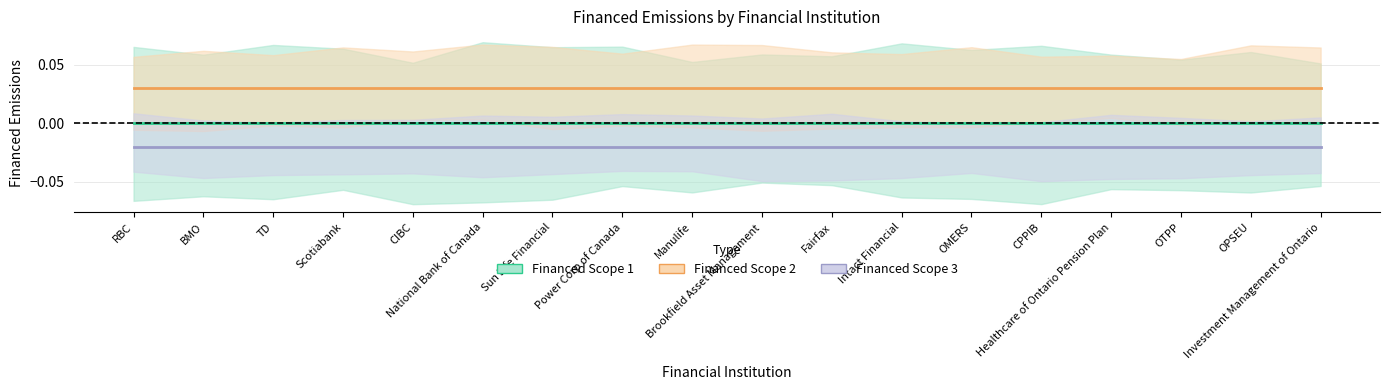

True or false: Financed Scope 2 has more than 0 interior local peaks.

False